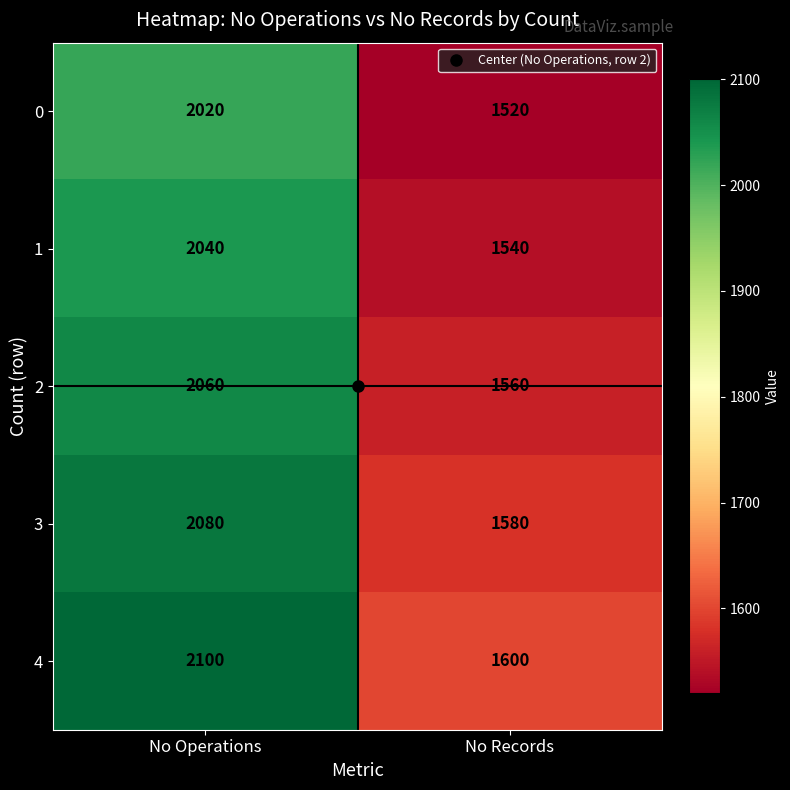

Rank the series by their average value, from lowest to highest.

0, 1, 2, 3, 4